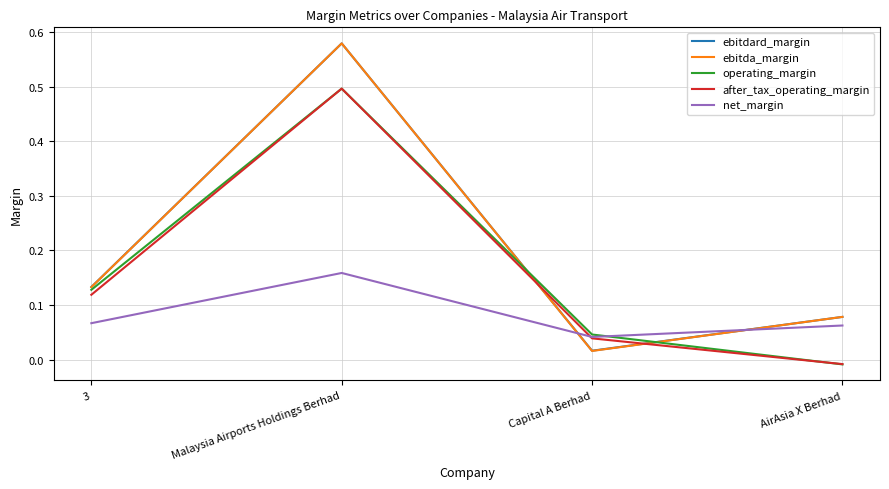

What is the total value across all series at Malaysia Airports Holdings Berhad?

2.3